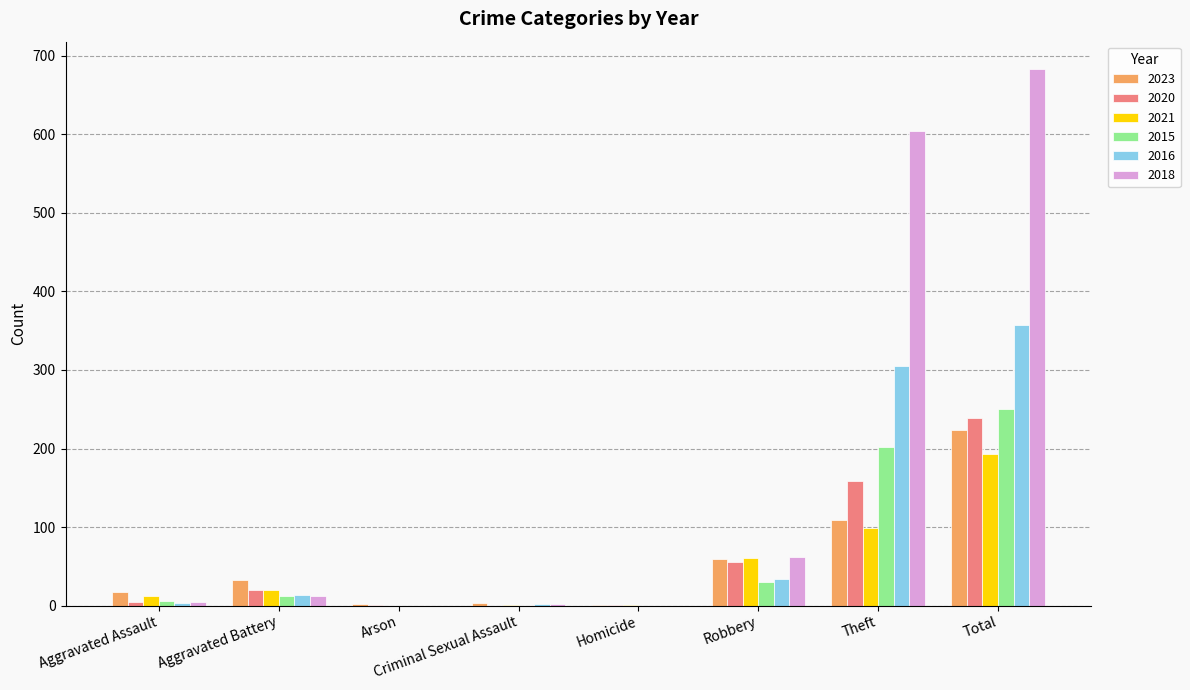

How many data points does each series have?

8